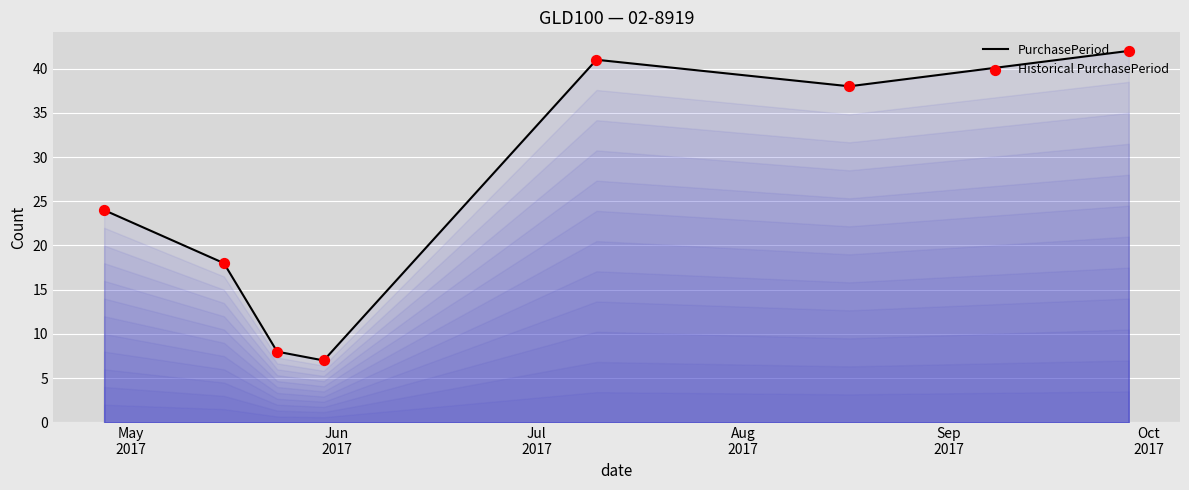

What is the minimum value shown in the chart?

7